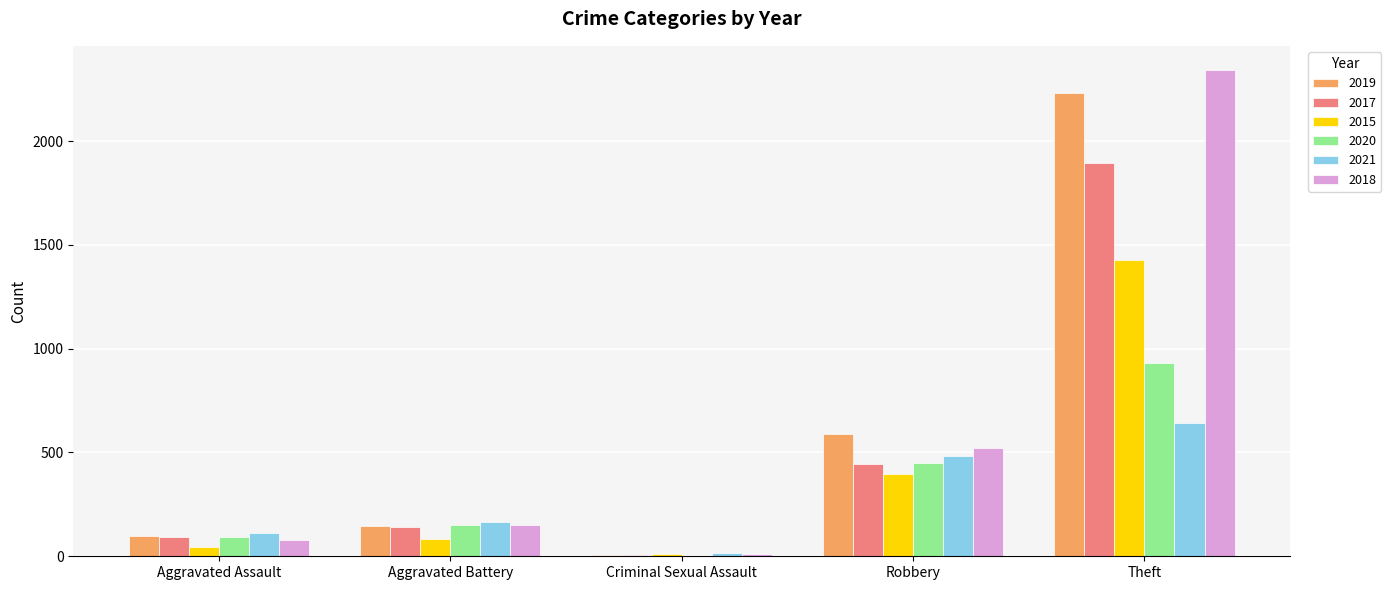

What is the highest value of the 2021 series?

642